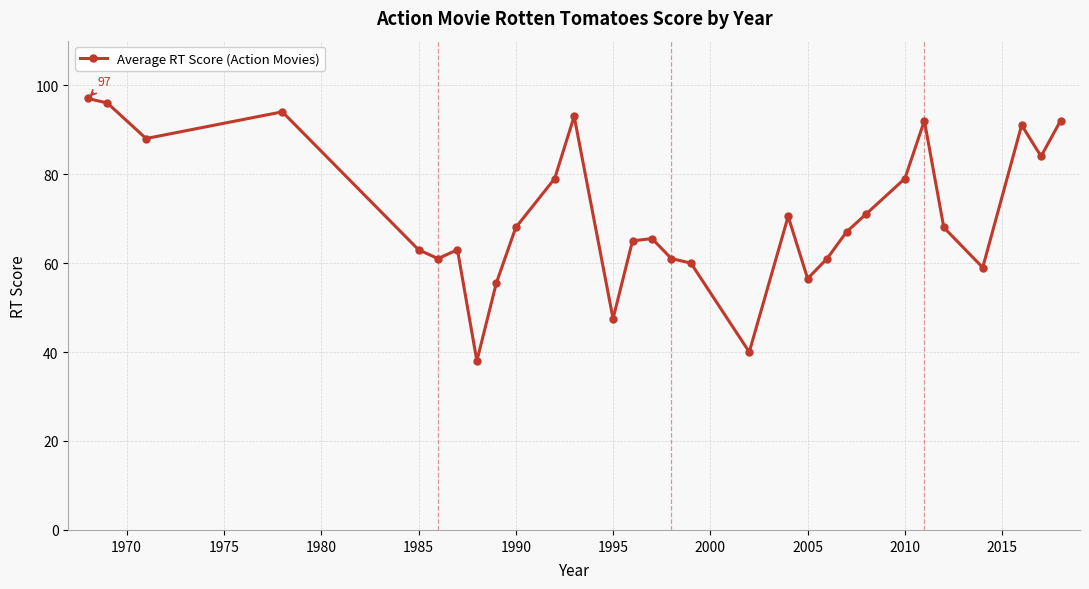

Reading left to right, list all the values displayed in this chart.

97.0	96.0	88.0	94.0	63.0	61.0	63.0	38.0	55.5	68.0	79.0	93.0	47.5	65.0	65.5	61.0	60.0	40.0	70.5	56.5	61.0	67.0	71.0	79.0	92.0	68.0	59.0	91.0	84.0	92.0